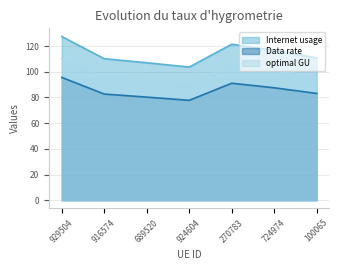

How many values in the optimal GU series exceed 83?

4